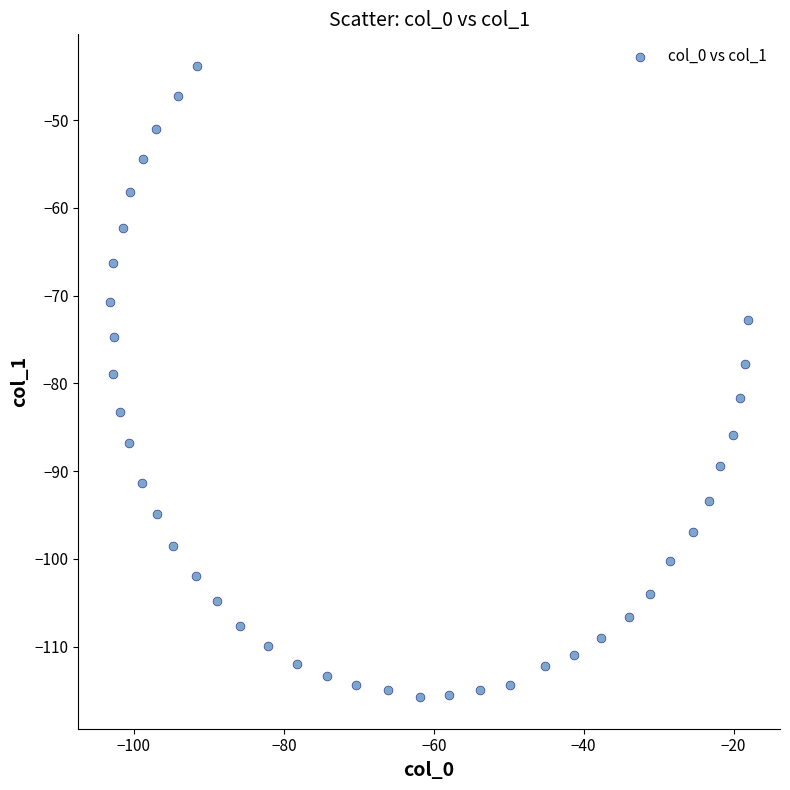

What is the range of X values (max minus min)?

85.1